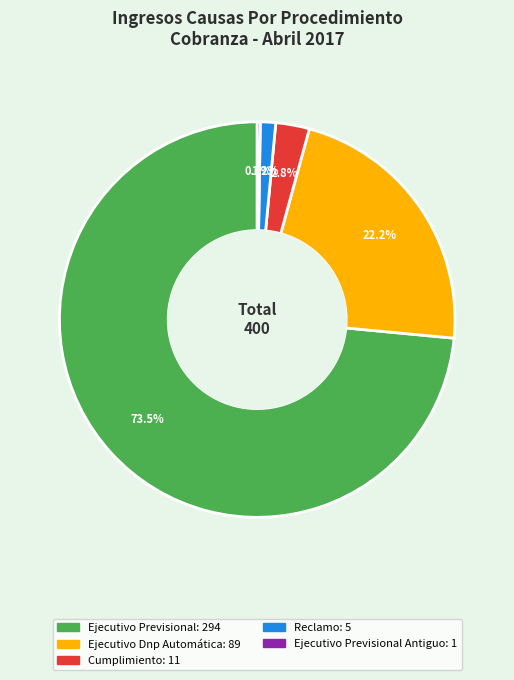

Does any single category account for the majority?

Yes